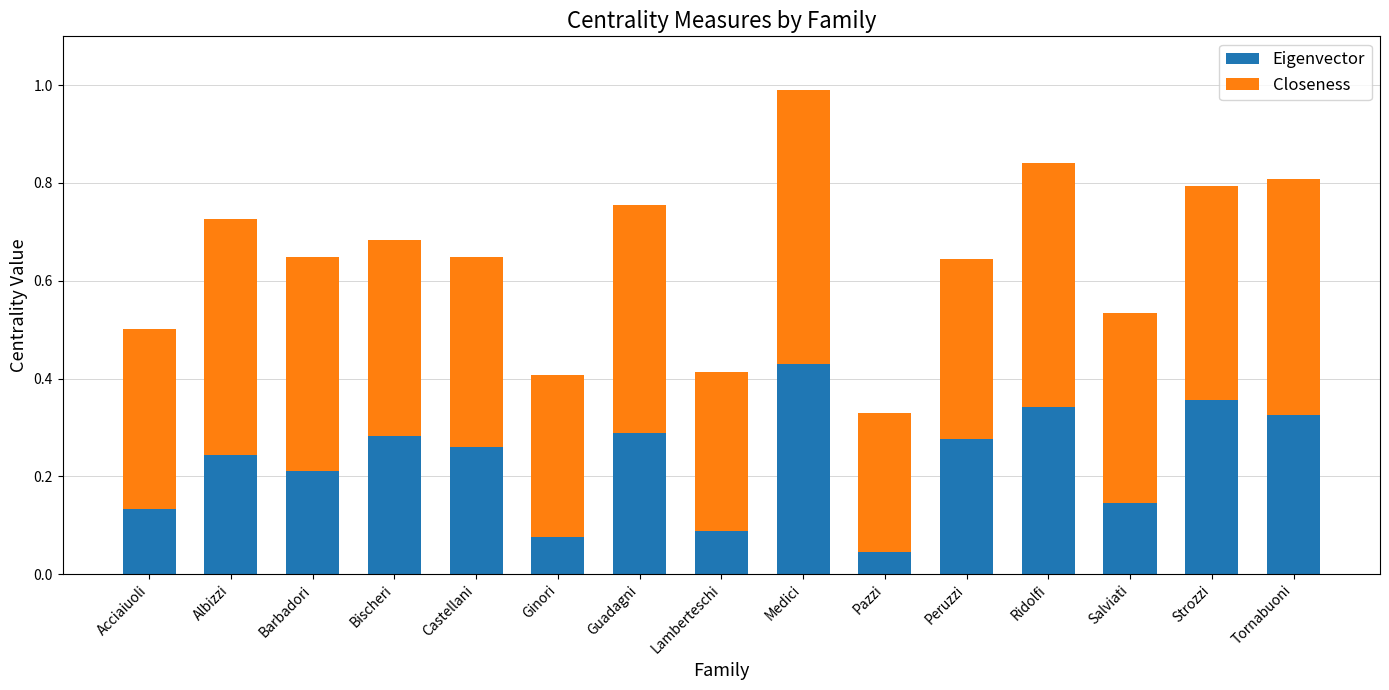

At which category is the sum across all series the highest?

Medici